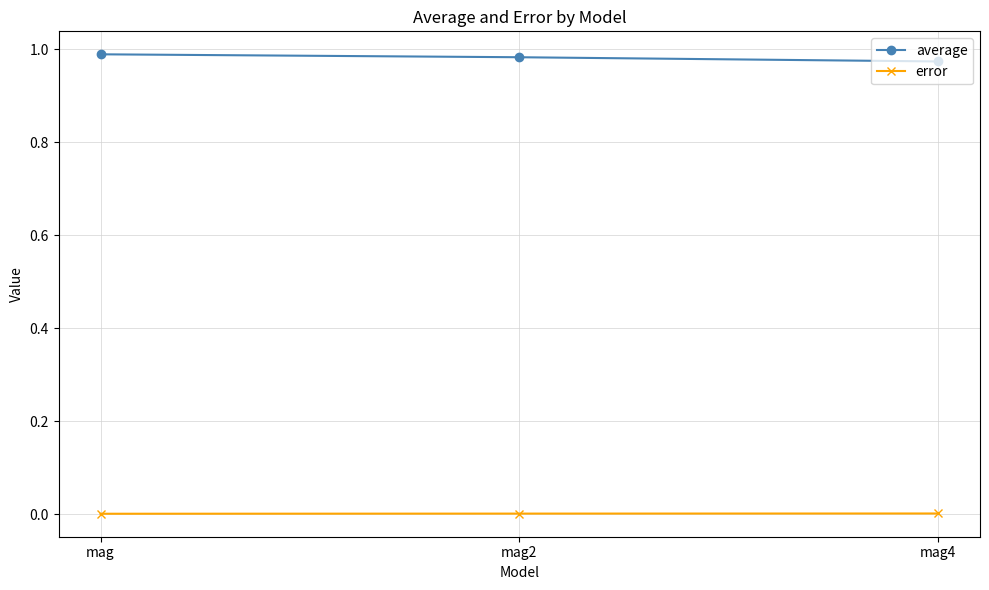

The average series shows 0.5 at mag4. True or false?

False